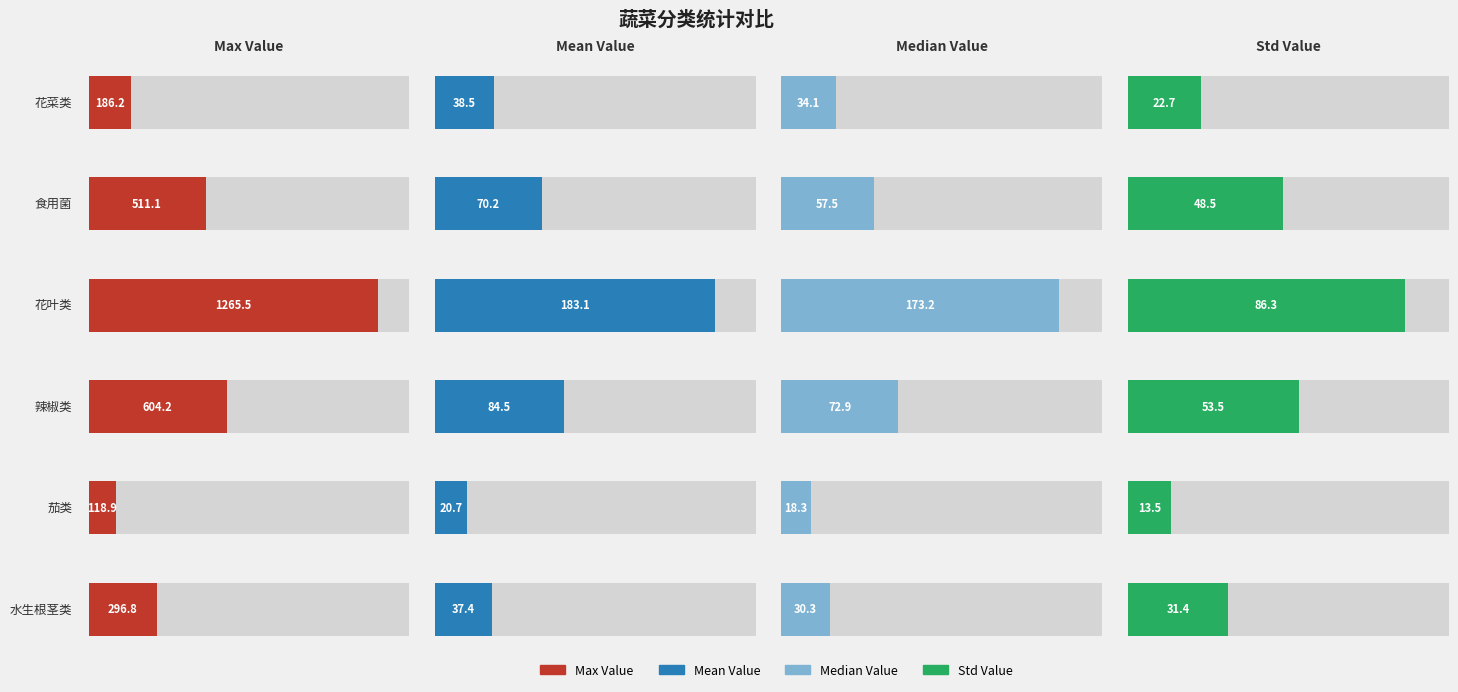

Is the value of median_value at 花叶类 greater than the value of max_value at 辣椒类?

No